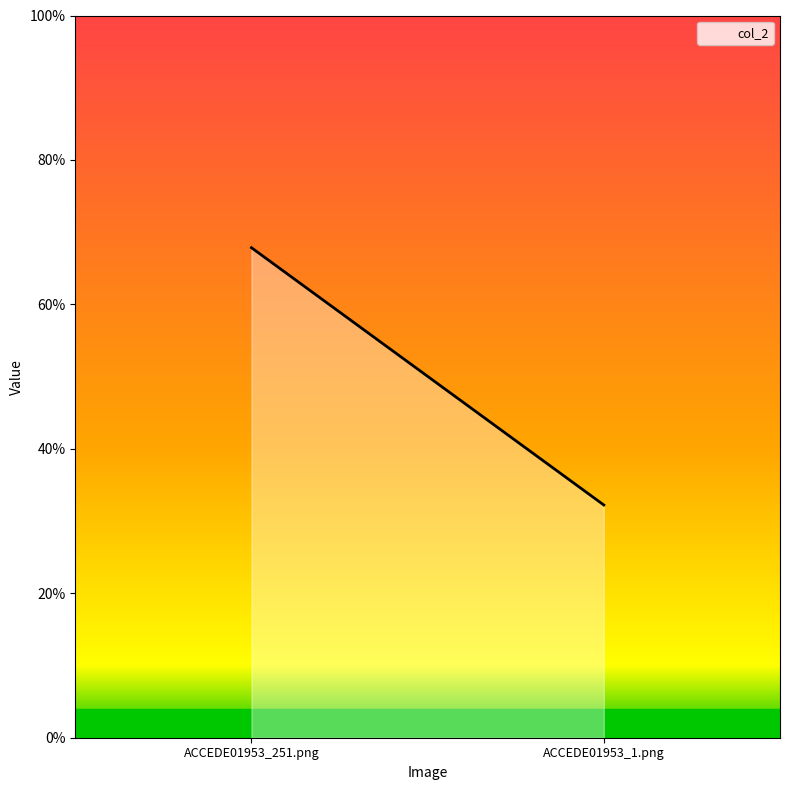

List the labels in order of value, largest first.

ACCEDE01953_251.png, ACCEDE01953_1.png